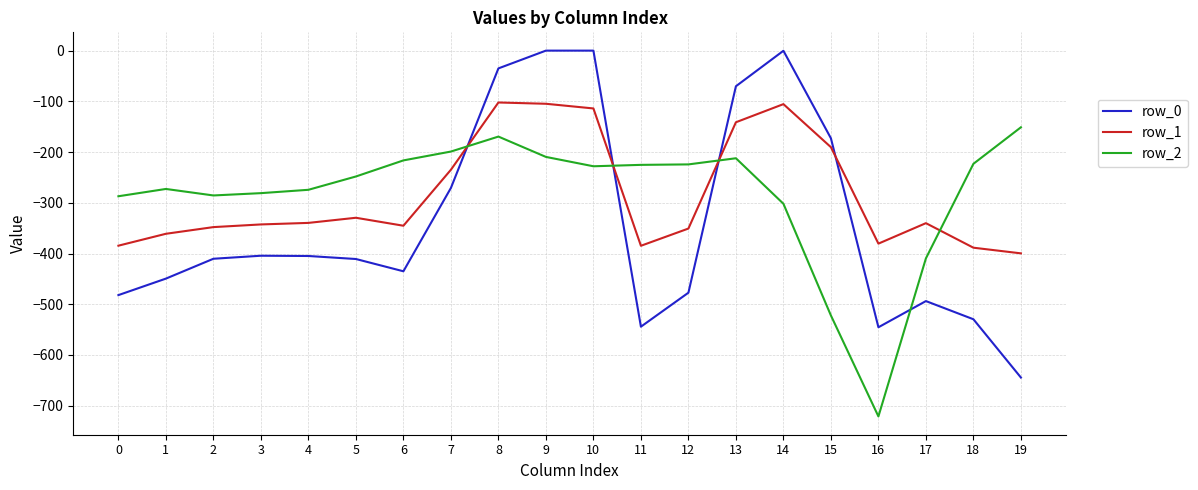

The value of row_0 at 6 is -435.0. True or false?

True